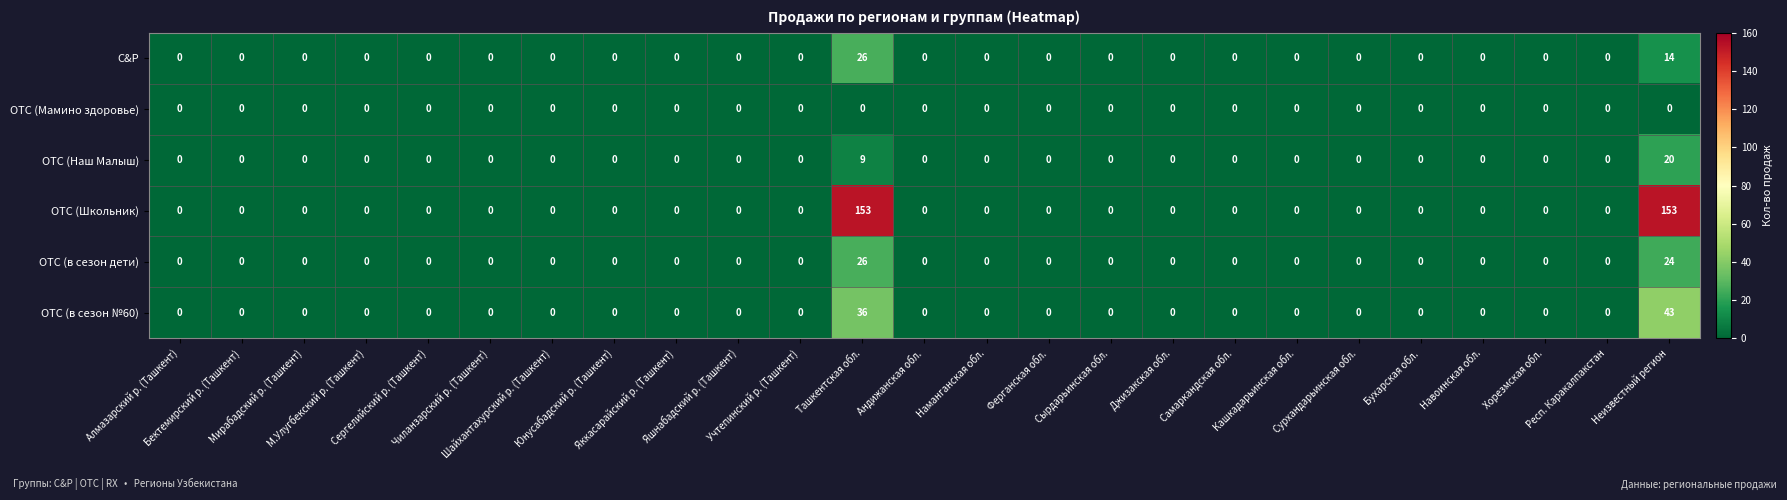

Which series has the largest total across all categories?

OTC (Школьник)